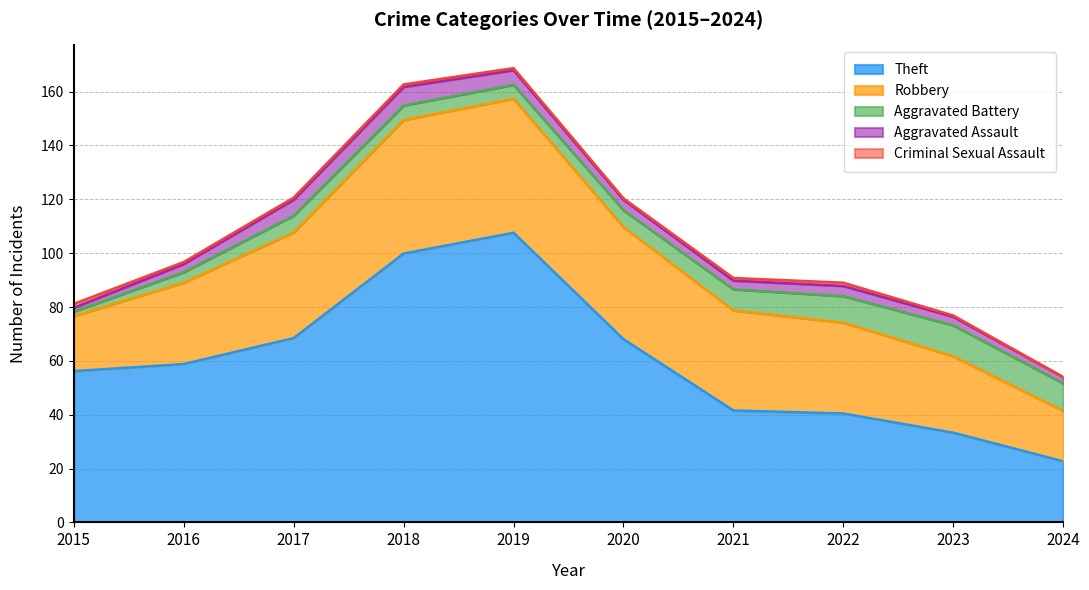

True or false: Robbery has more than 0 interior local peaks.

True